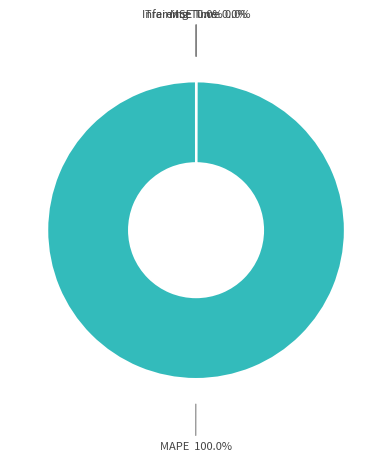

What is the largest slice in the pie chart?

MAPE